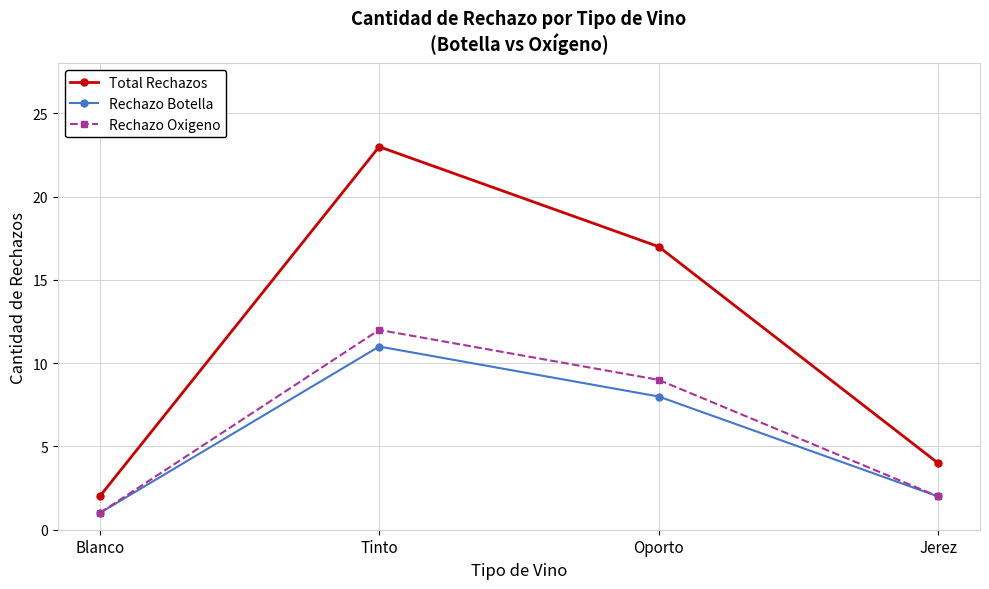

Reading left to right, extract all data points from this chart.

Total Rechazos: 2	23	17	4
Rechazo Botella: 1	11	8	2
Rechazo Oxigeno: 1	12	9	2